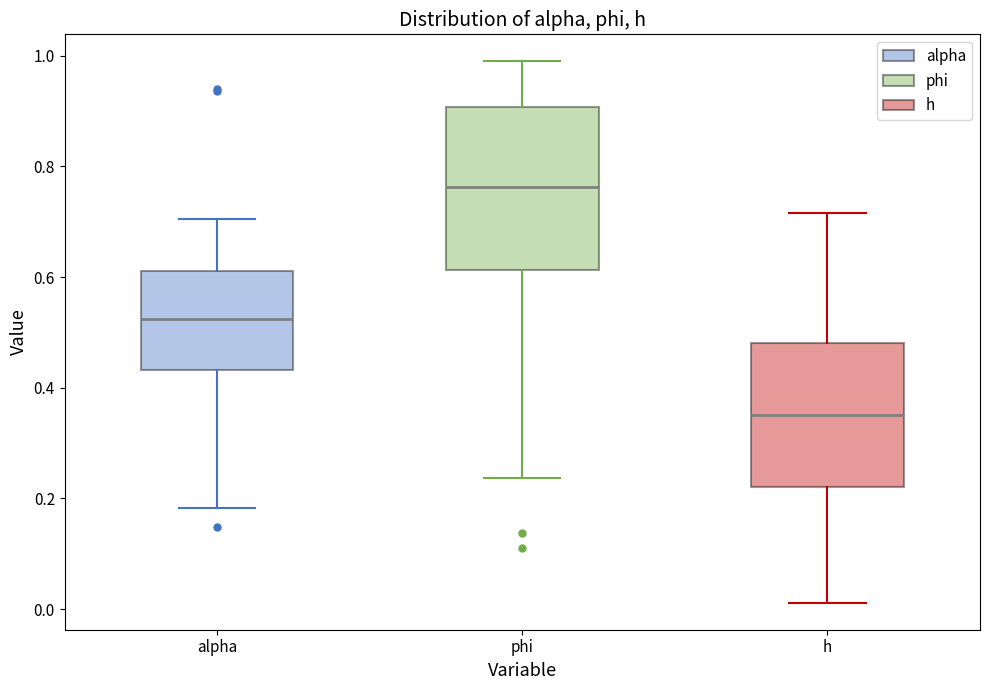

Which box's median line is the highest?

phi